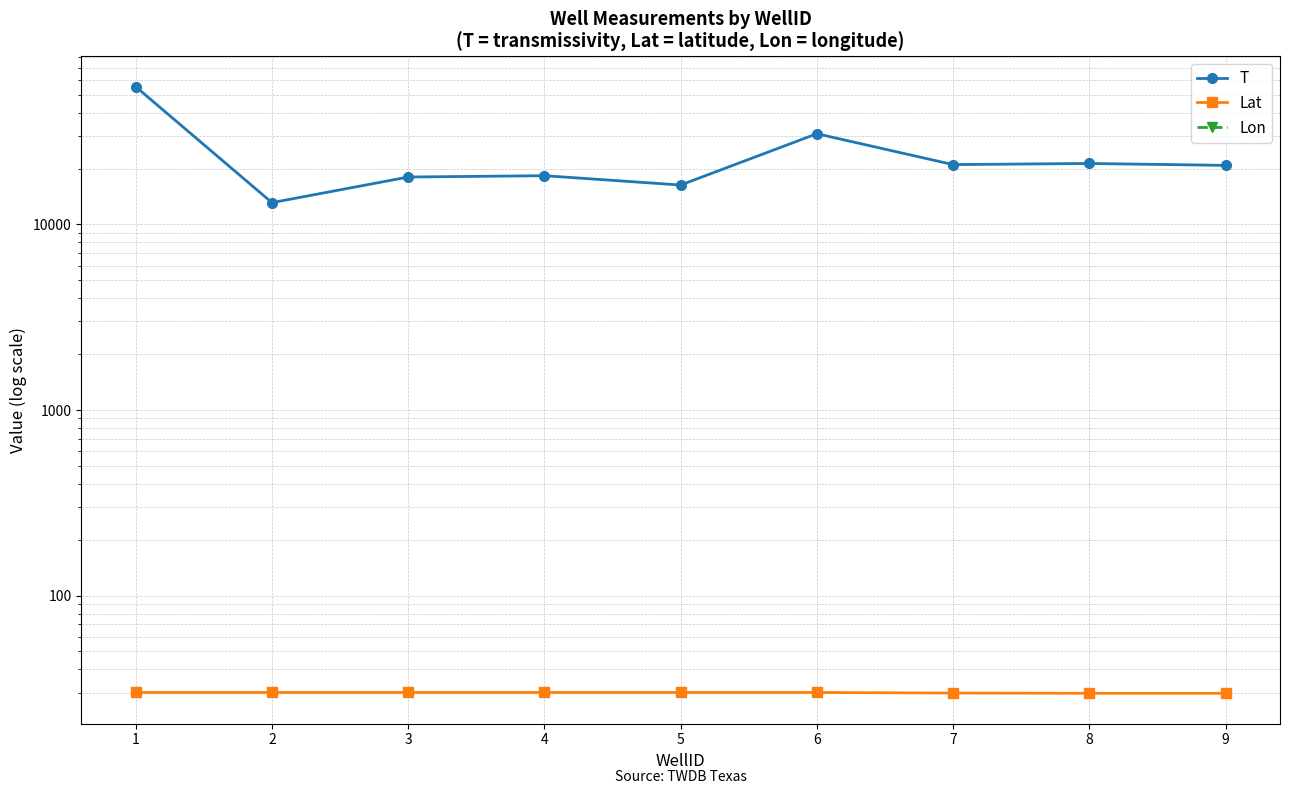

The Lat series shows 44.3 at 6. True or false?

False